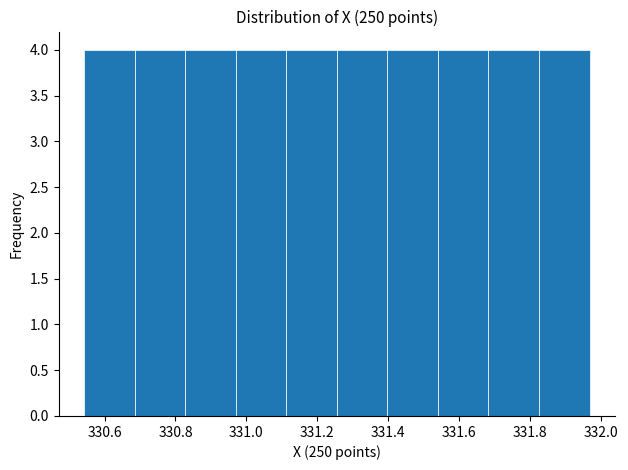

Reading left to right, list every bar in this chart as the range it spans on the x-axis followed by its height. Neither the bar edges nor the heights are printed on the chart, so give them approximately, as read against the axes.

330.54 to 330.68: 4
330.68 to 330.82: 4
330.82 to 330.96: 4
330.96 to 331.12: 4
331.12 to 331.26: 4
331.26 to 331.40: 4
331.40 to 331.54: 4
331.54 to 331.68: 4
331.68 to 331.82: 4
331.82 to 331.96: 4